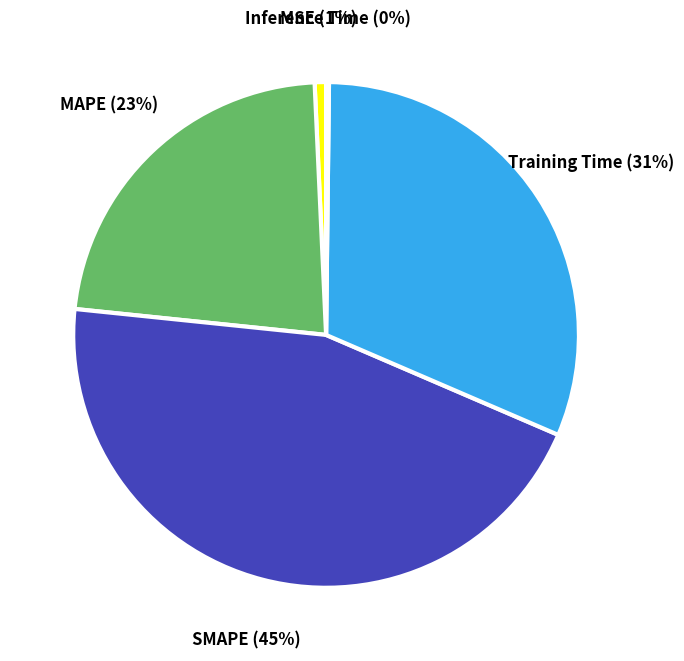

Does SMAPE account for over 50% of the chart?

No